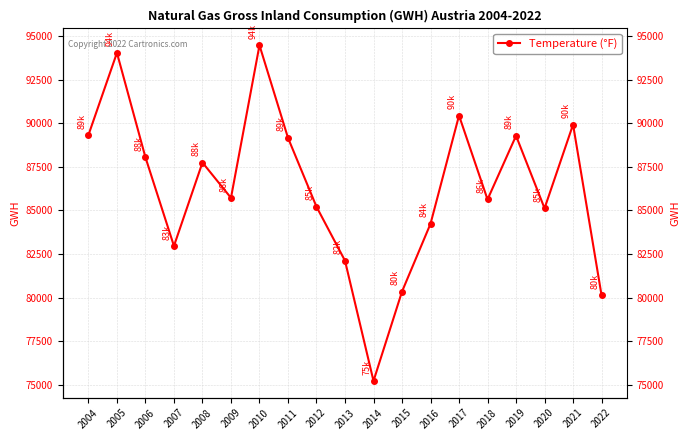

Where is the first local minimum?

2007